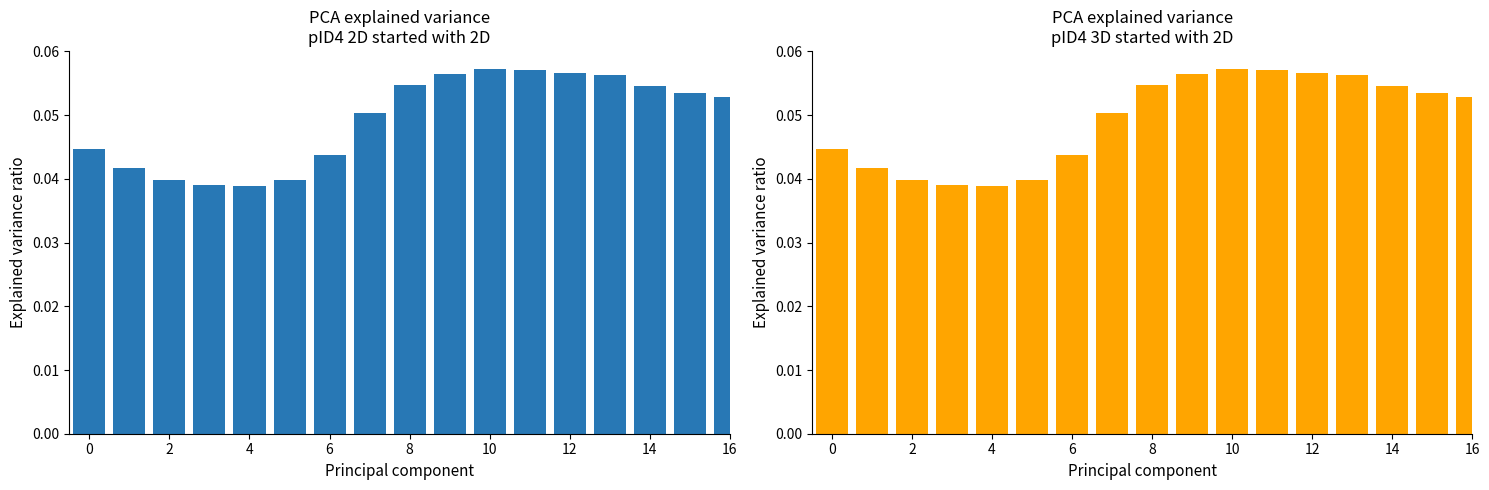

How many data points does each series have?

20